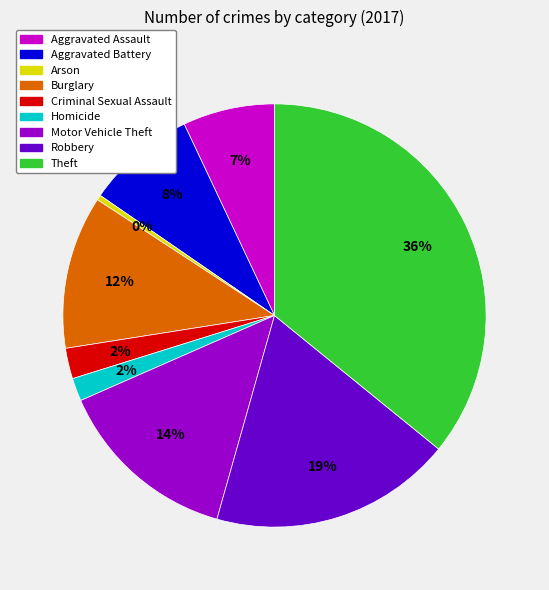

The Aggravated Assault slice represents 7% of the pie. True or false?

True